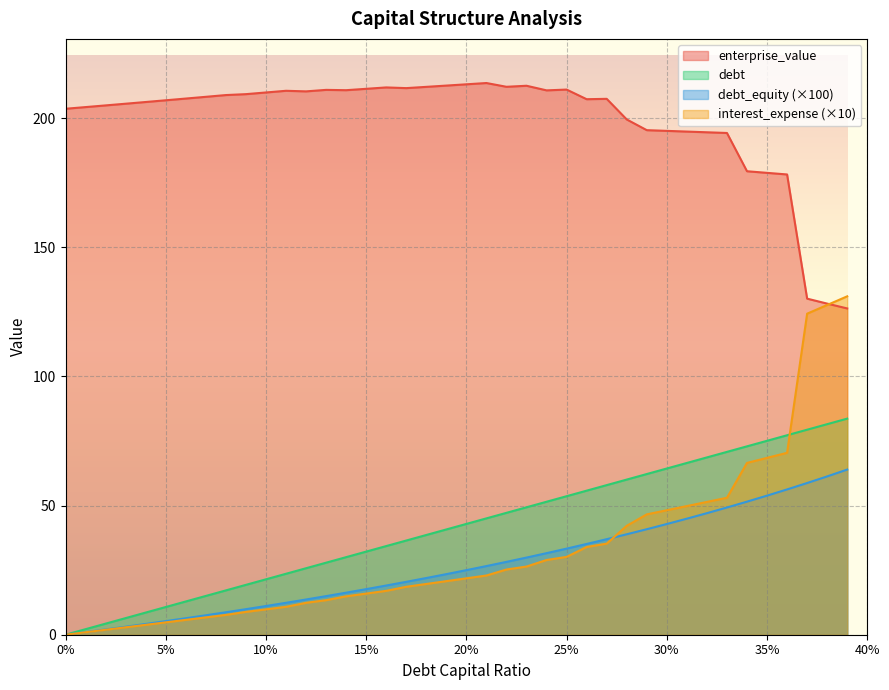

Which series has the widest spread of values?

interest_expense (×10)